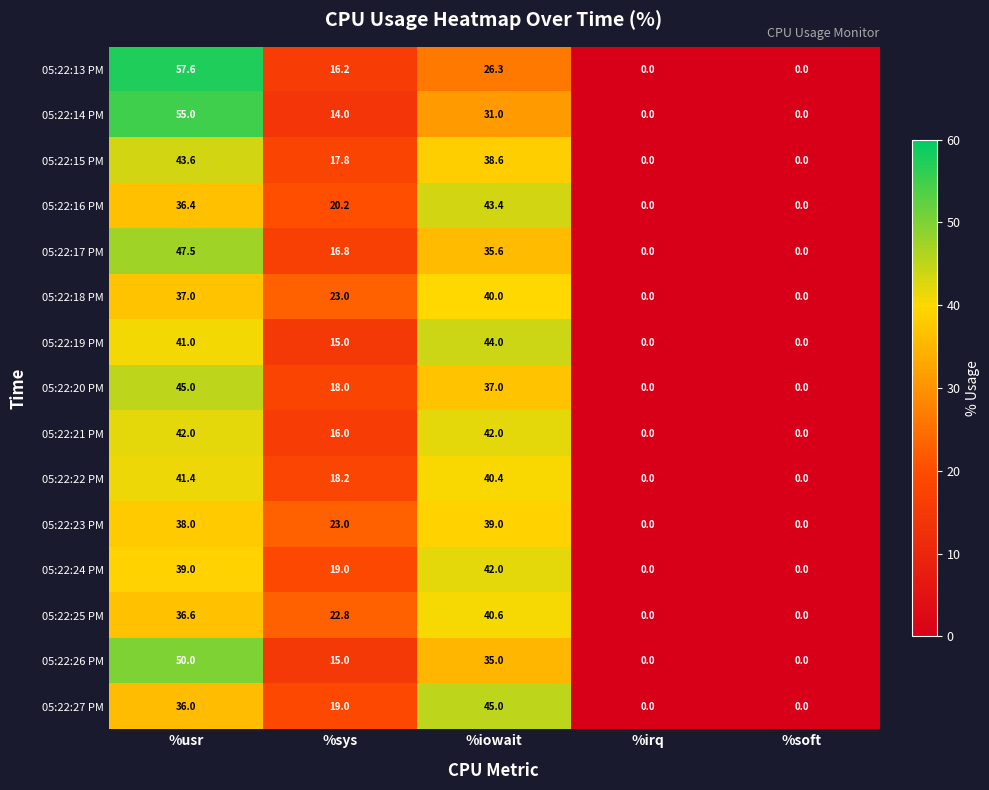

What is the total value across all series at %sys?

274.0